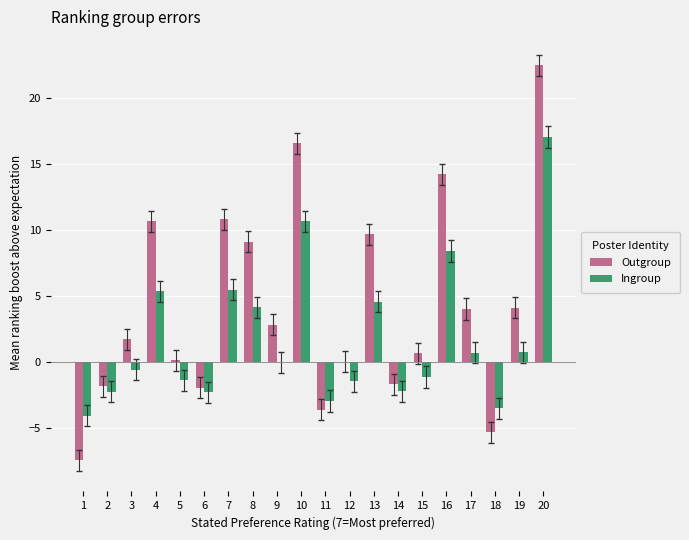

What is the sum of all Outgroup values?

84.8